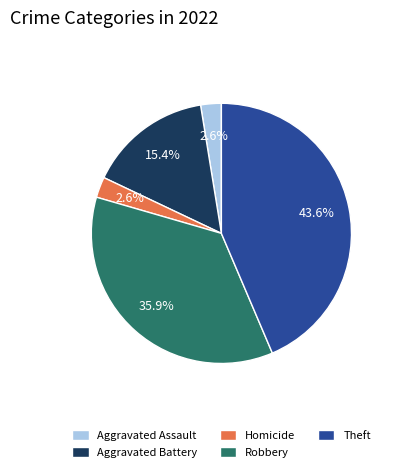

Is the sum of Aggravated Battery and Homicide greater than half?

No